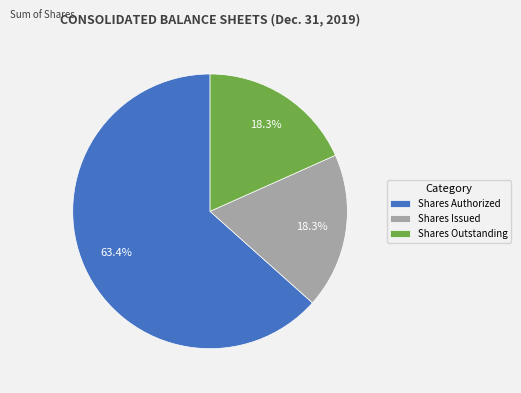

Which category accounts for the majority?

Shares Authorized